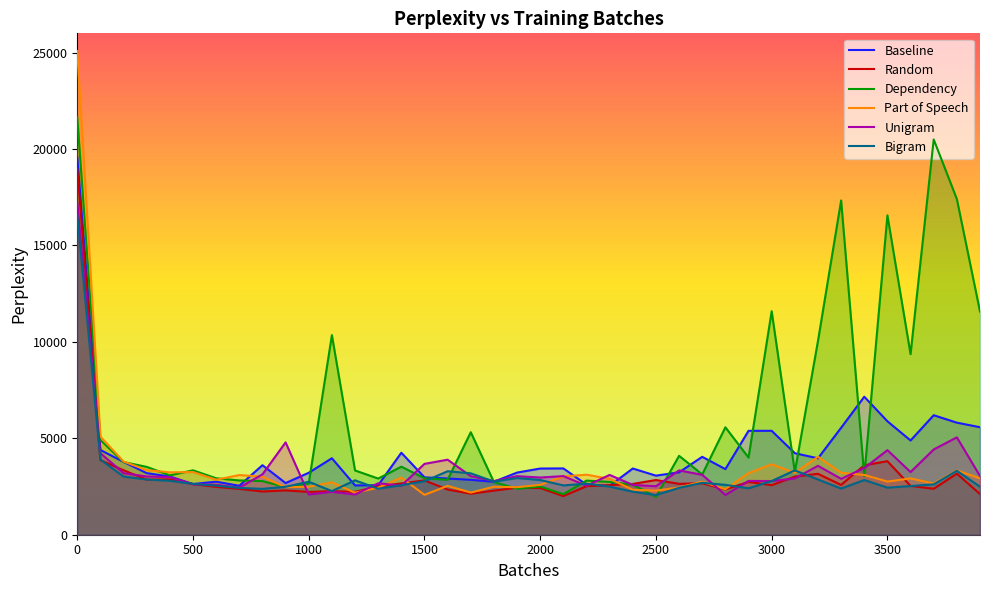

True or false: Unigram has a value of 3038.4 at 1700.

True